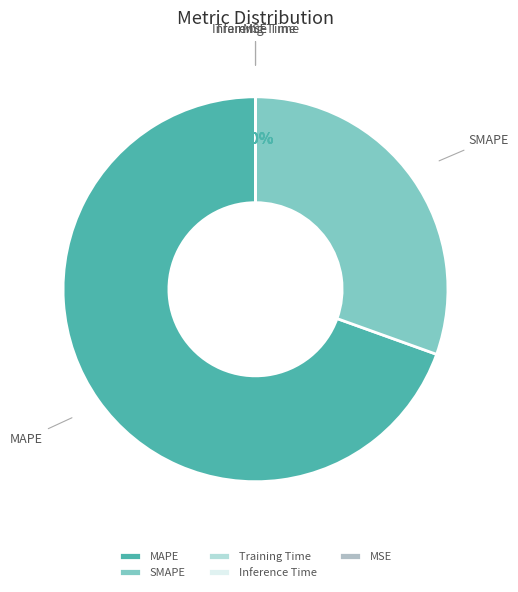

The MAPE slice represents 84% of the pie. True or false?

False